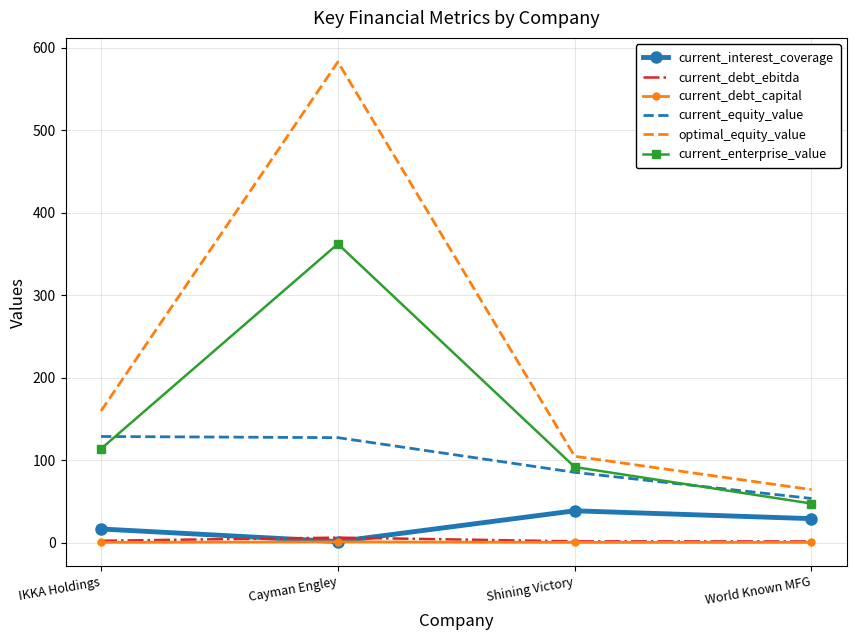

True or false: optimal_equity_value and current_debt_capital cross at least once.

False